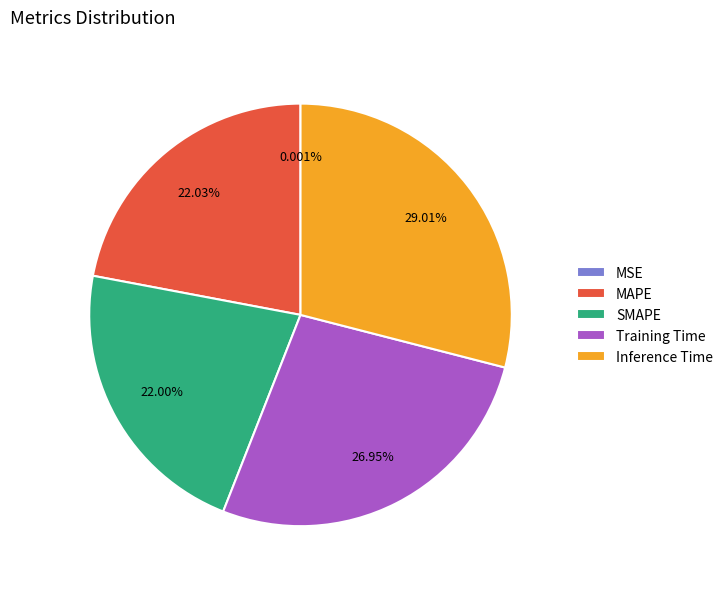

True or false: MAPE accounts for 8% of the total.

False